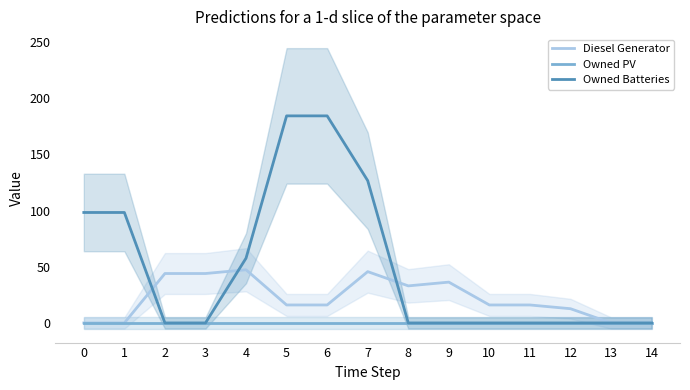

Rank the series at 14 from highest to lowest value.

Diesel Generator, Owned PV, Owned Batteries